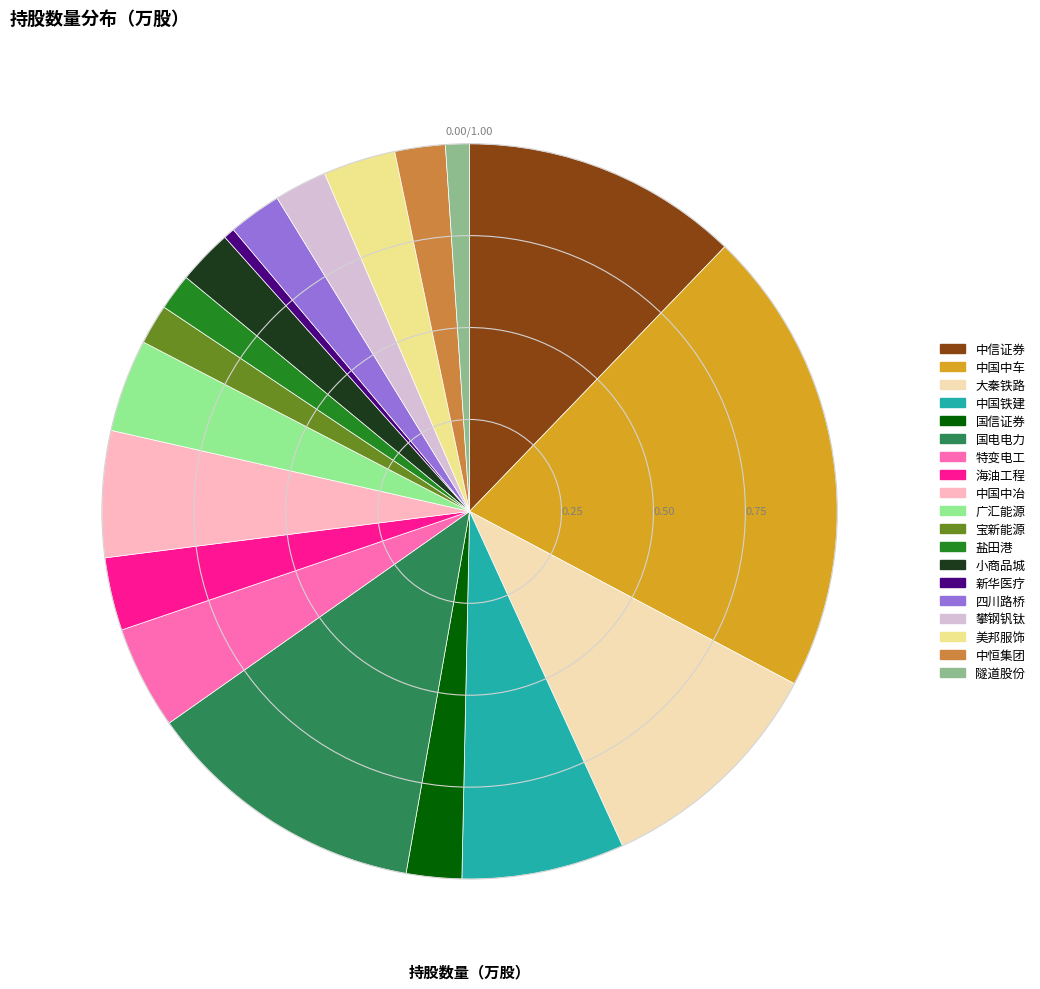

Which has a higher value, 国信证券 or 宝新能源?

国信证券